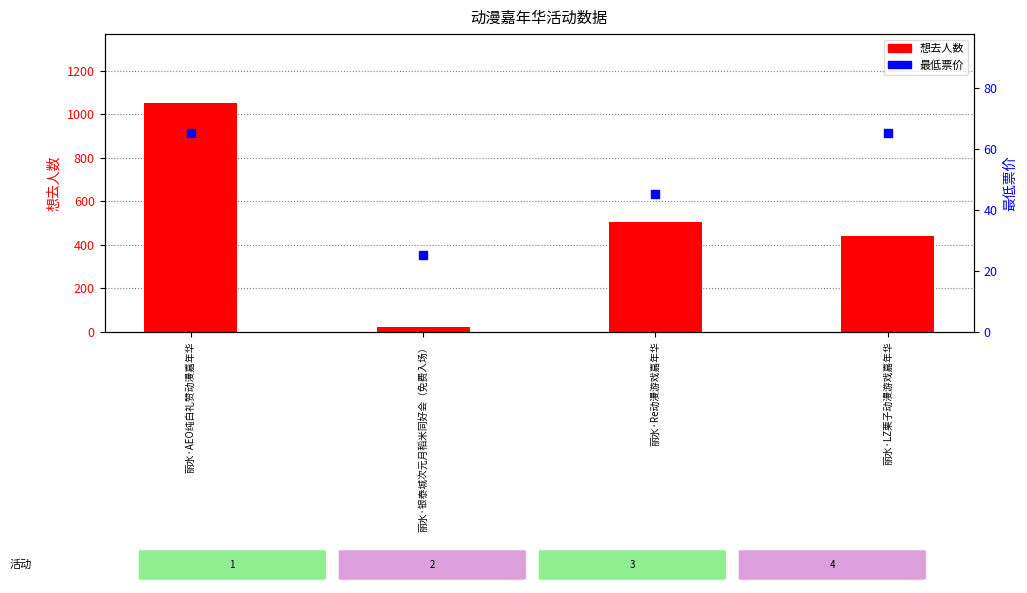

Which series reaches the minimum Y coordinate?

想去人数